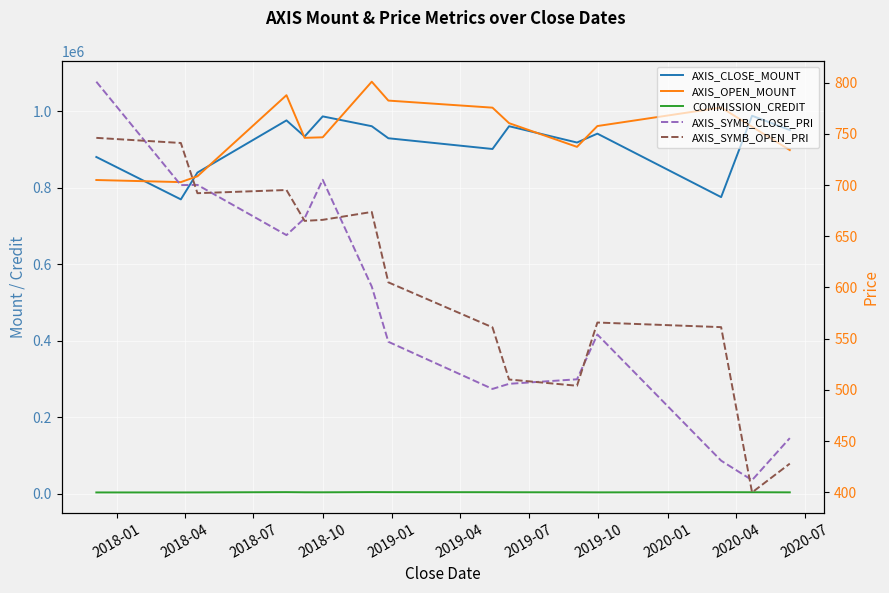

Is the value of AXIS_SYMB_OPEN_PRI at 2019-04 greater than the value of AXIS_CLOSE_MOUNT at 11?

No